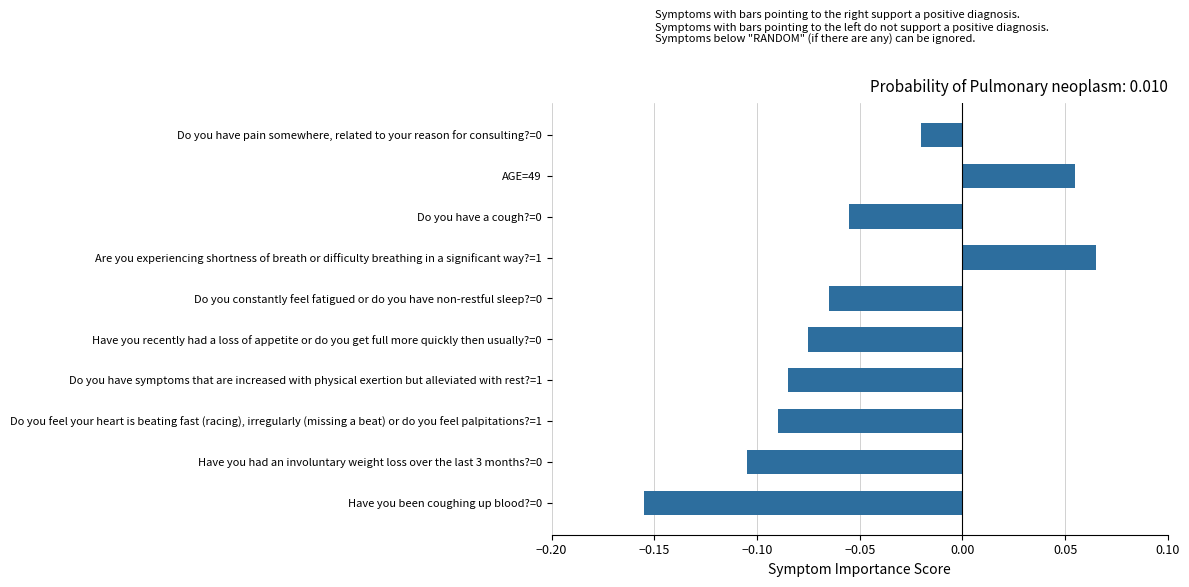

Which has a higher value, Do you have symptoms that are increased with physical exertion but alleviated with rest?=1 or Have you had an involuntary weight loss over the last 3 months?=0?

Do you have symptoms that are increased with physical exertion but alleviated with rest?=1